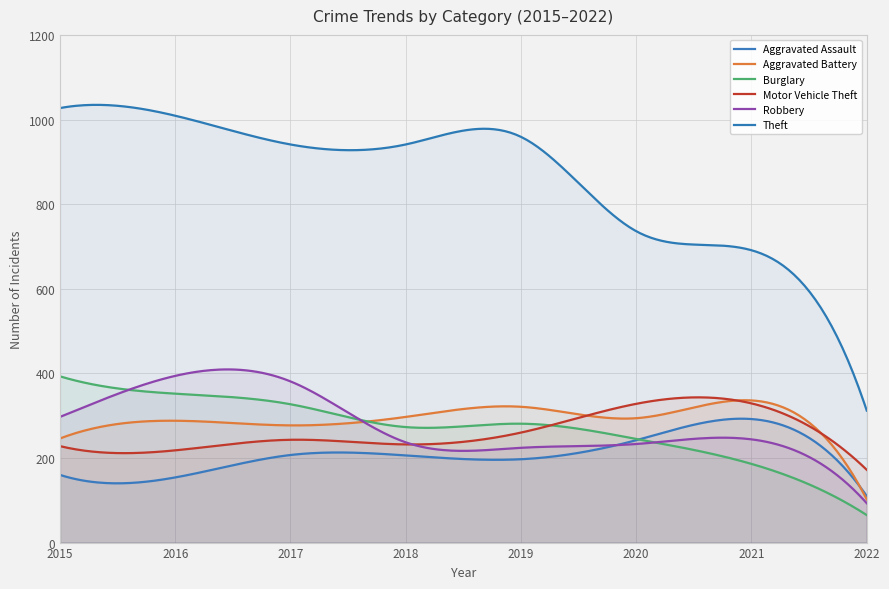

True or false: Motor Vehicle Theft and Aggravated Assault cross at least once.

False